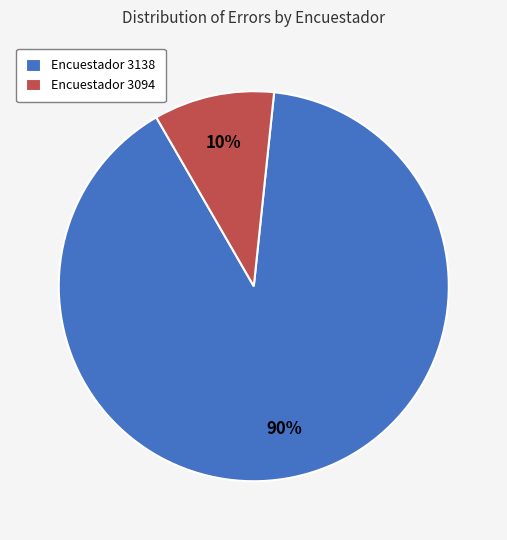

Combined, do Encuestador 3094 and Encuestador 3138 account for over 50%?

Yes